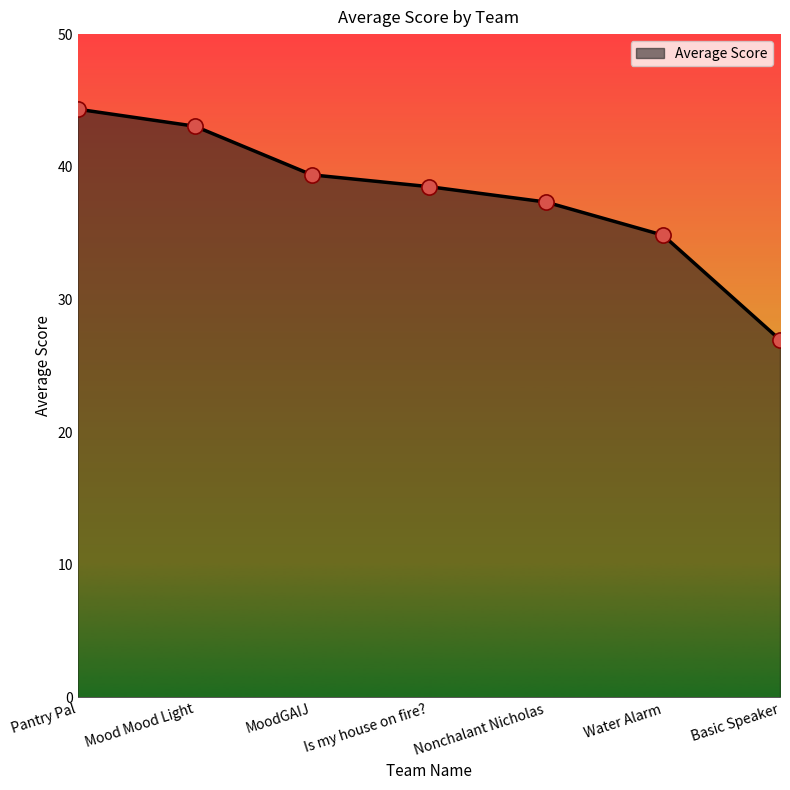

Which has a higher value, Water Alarm or MoodGAIJ?

MoodGAIJ